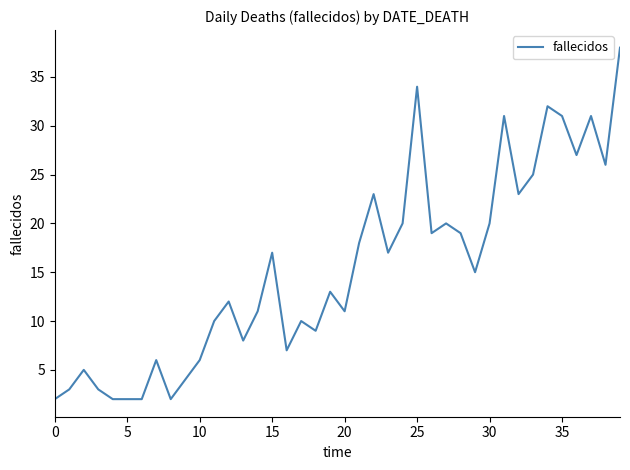

What is the difference between the maximum and minimum values?

36